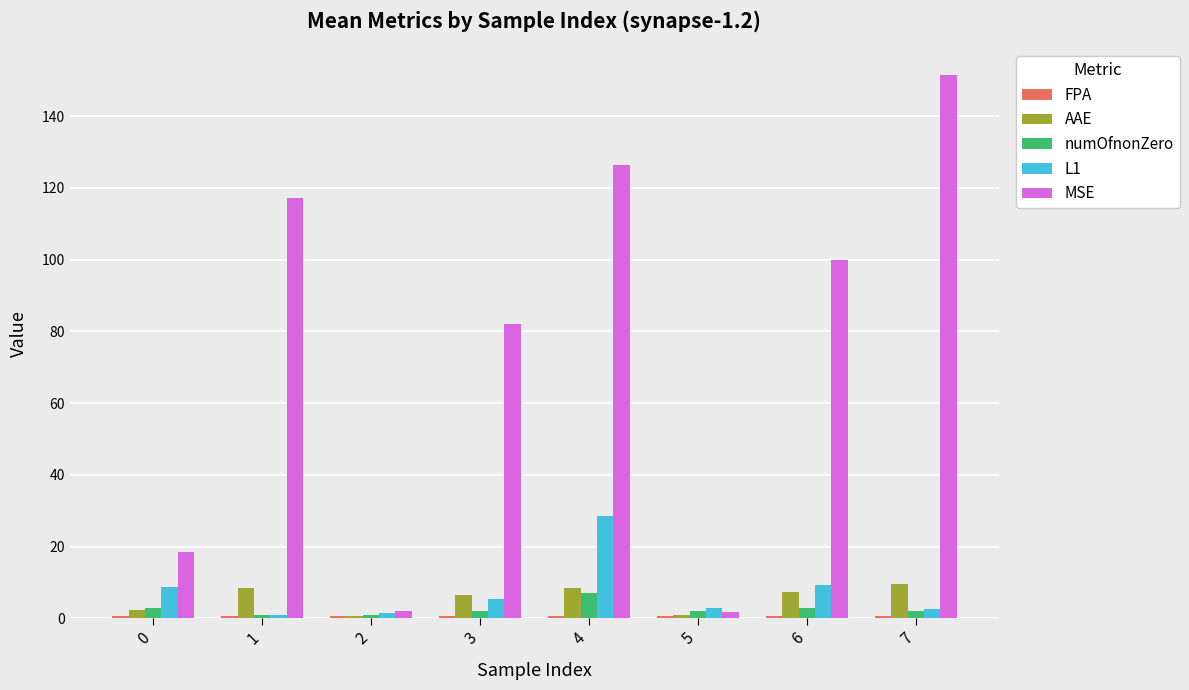

At which category does the chart reach its peak across all series?

7